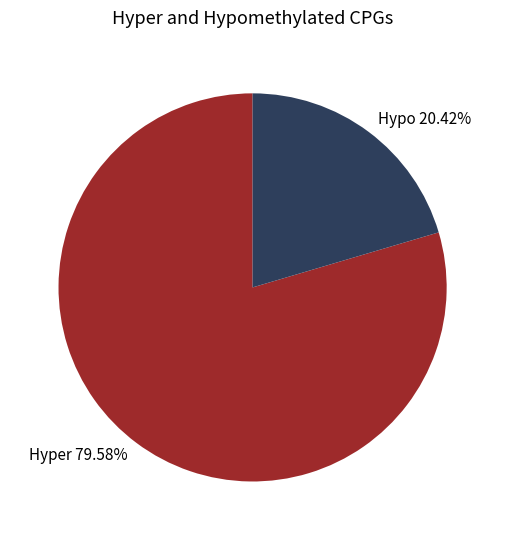

Is Hyper 79.58% the majority of the pie?

Yes